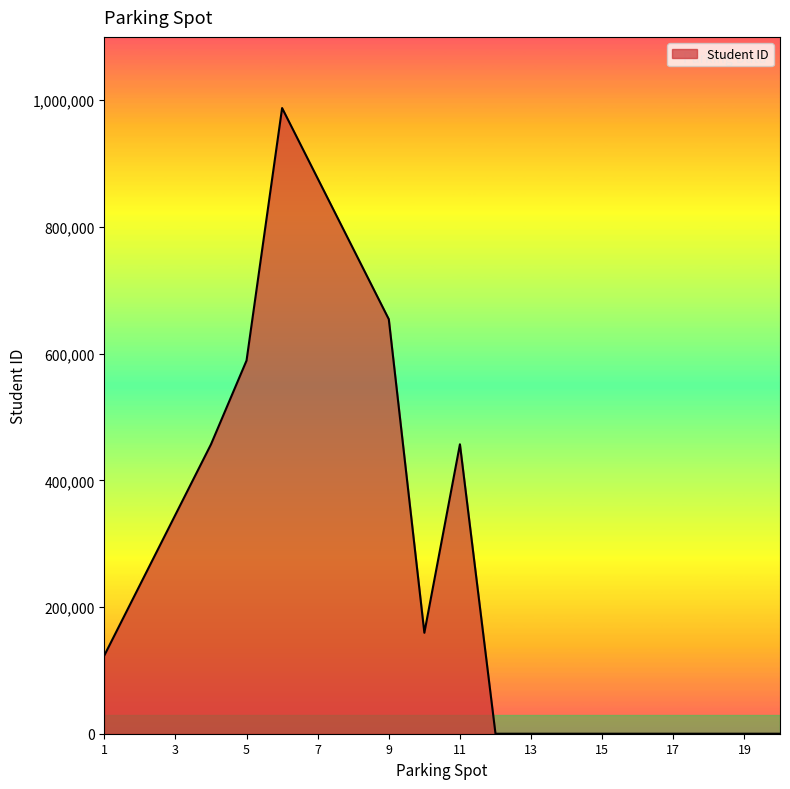

What is the difference between the maximum and minimum values?

987654